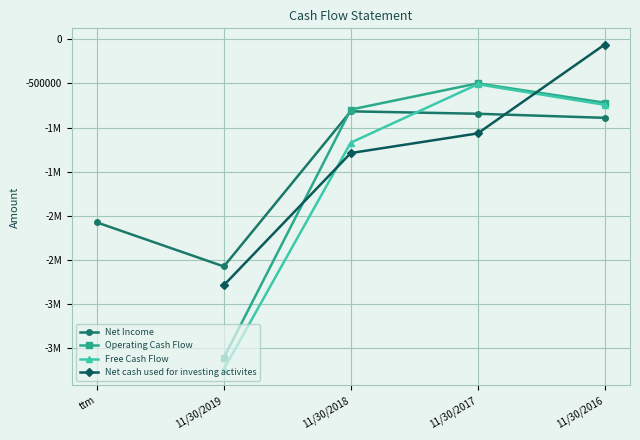

Is the value of Free Cash Flow at 11/30/2017 greater than the value of Net Income at 11/30/2019?

Yes